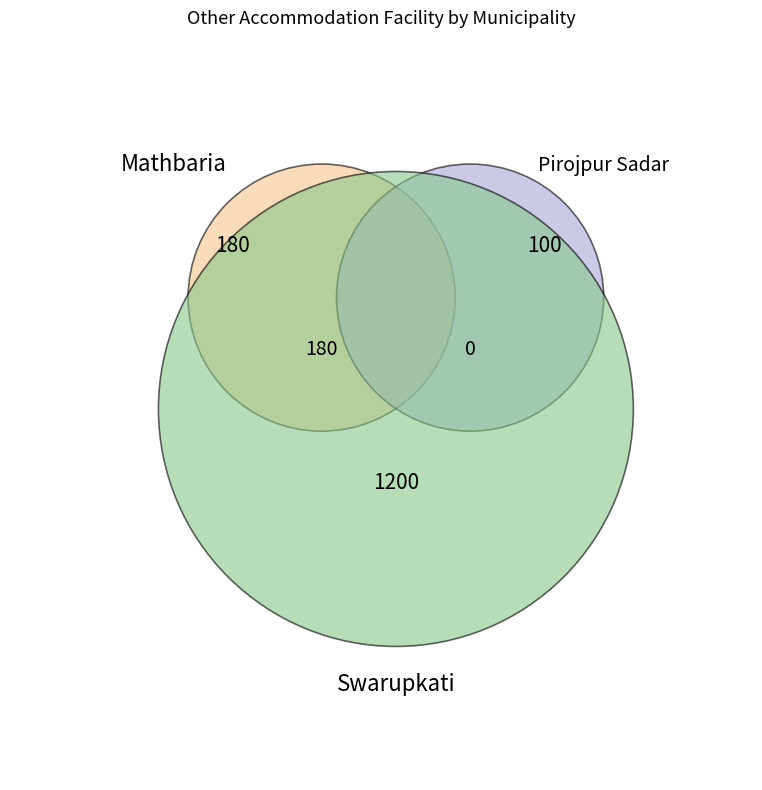

Which slice represents more than half of the pie?

Swarupkati